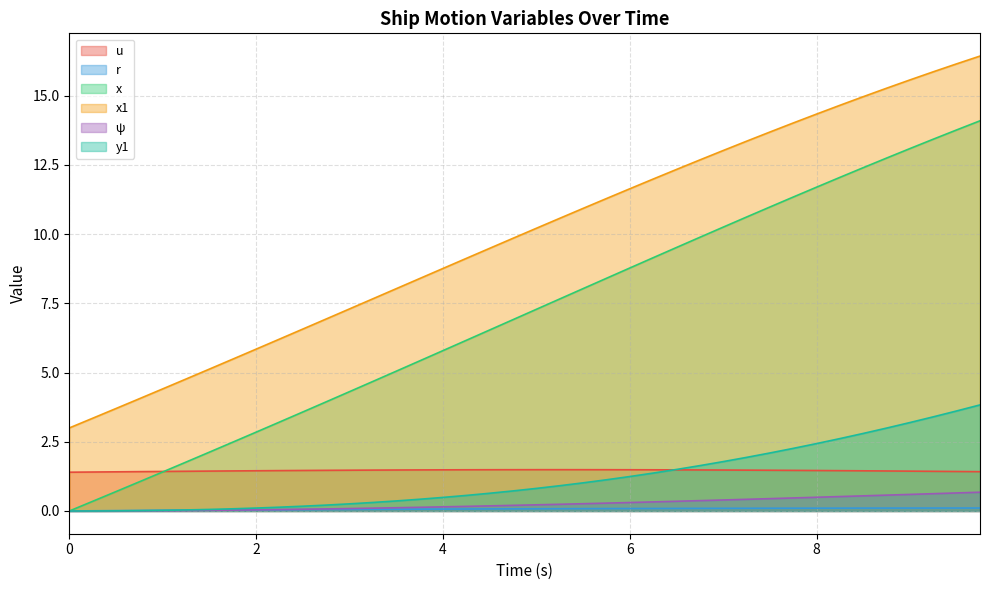

True or false: ψ has more than 2 points higher than both neighbors.

False